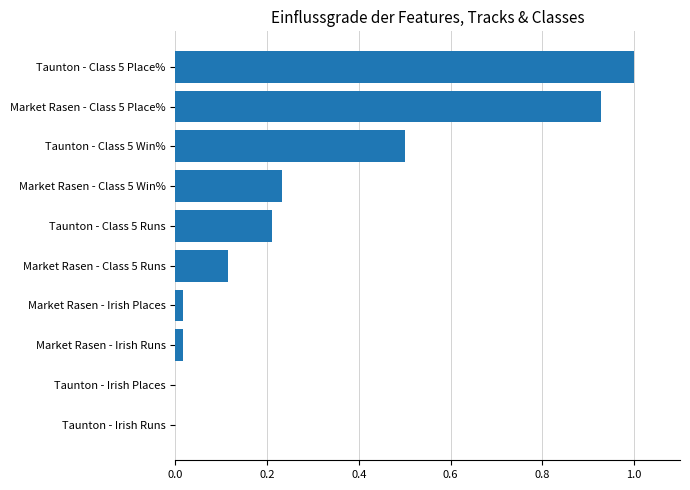

What is the maximum value shown in the chart?

1.0